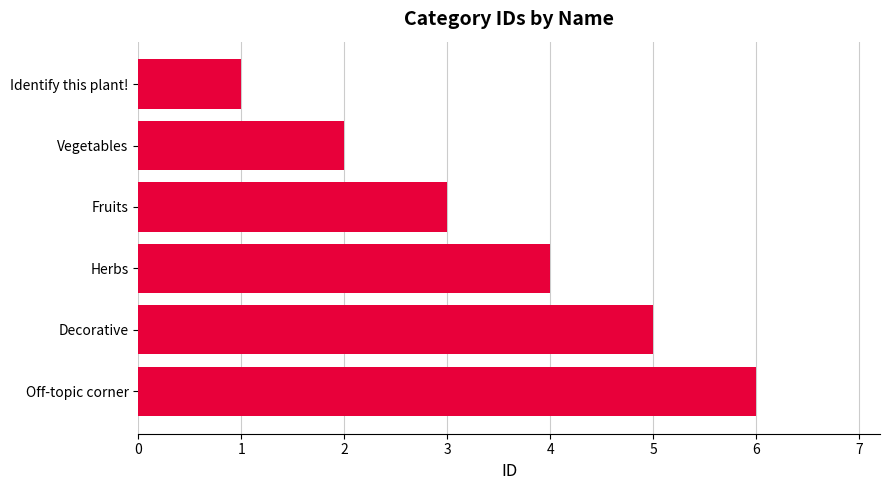

What is the smallest value displayed?

1